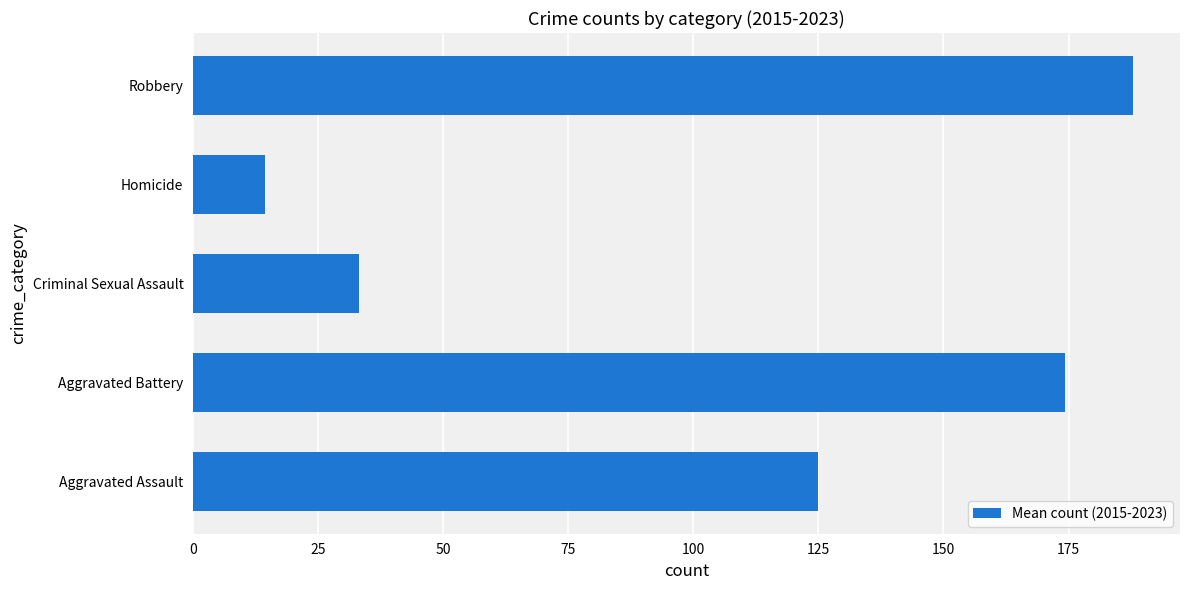

Is it true that the value at Criminal Sexual Assault is 44.3?

False